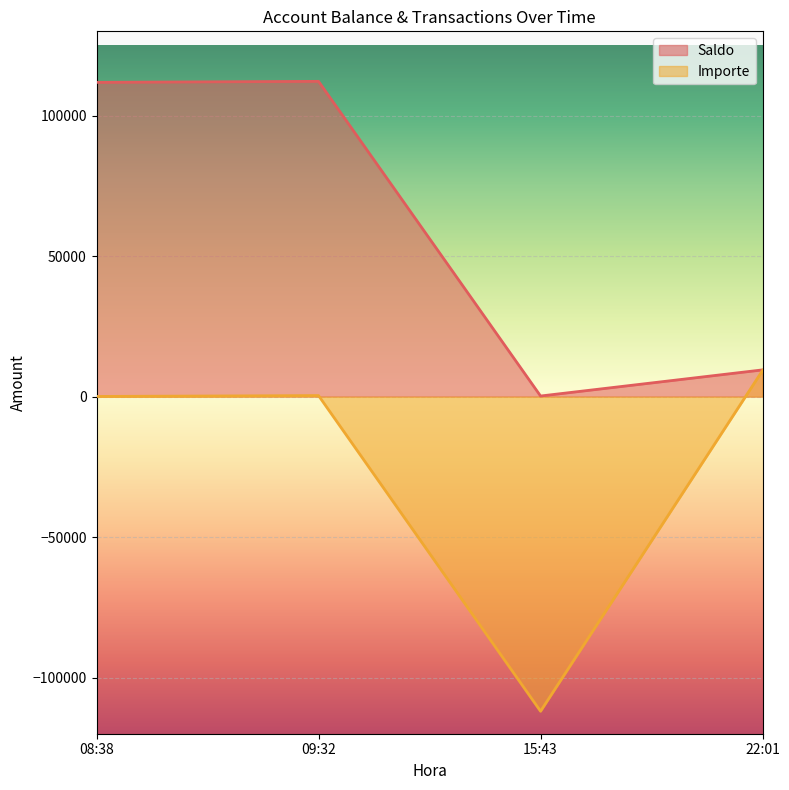

What is the highest value of the Saldo series?

112199.0